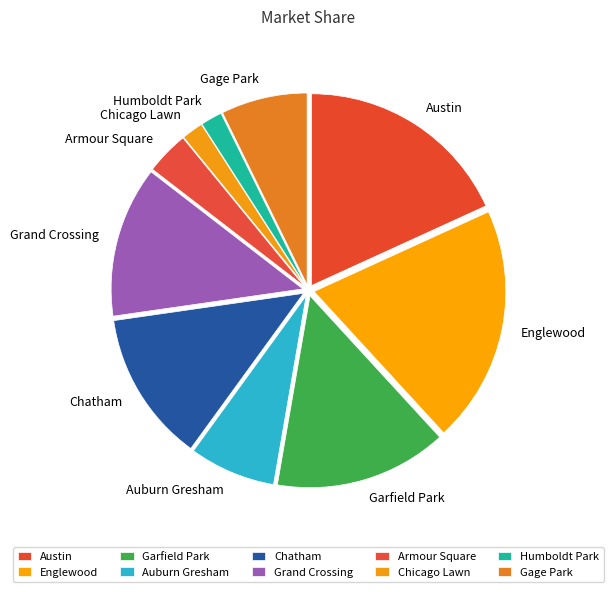

Is there any slice that represents more than half of the pie?

No